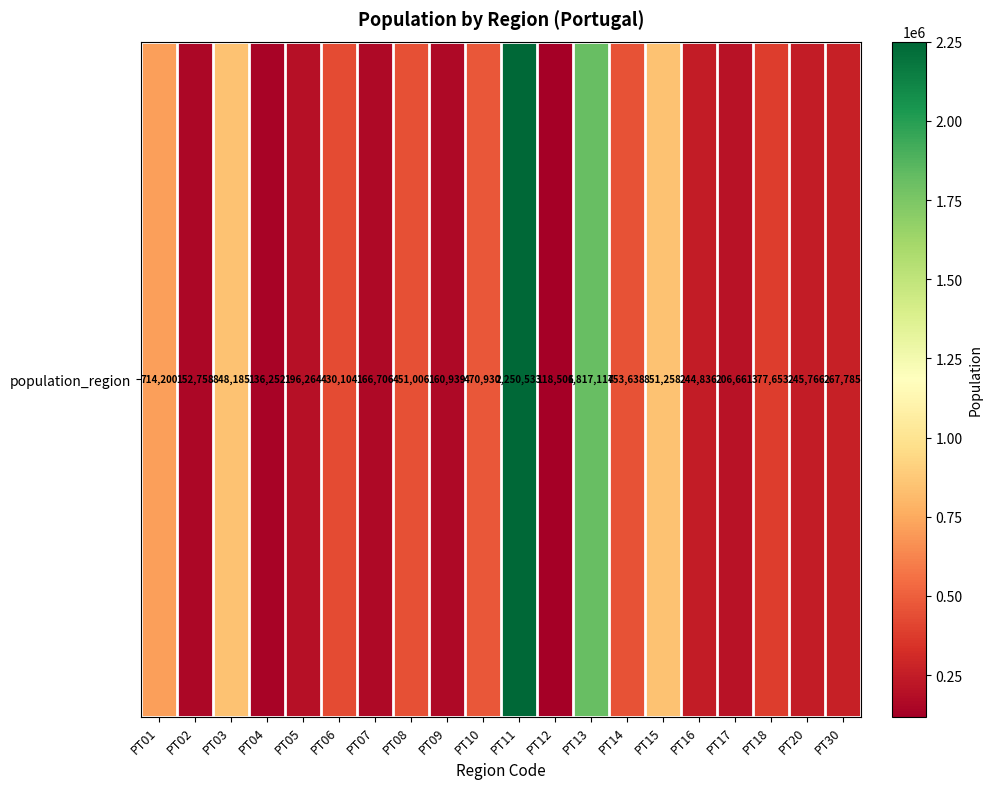

What is the minimum value shown in the chart?

118506